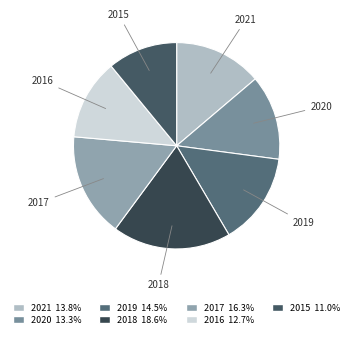

Is 2020 the majority of the pie?

No